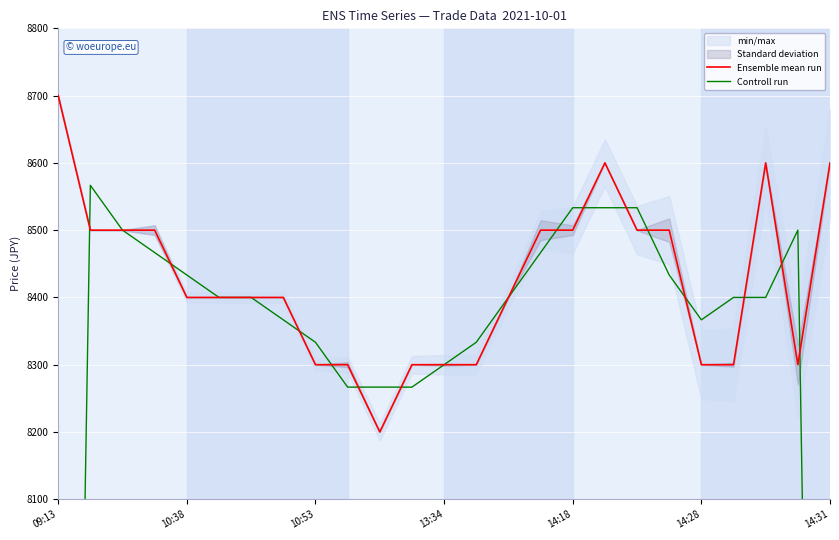

Reading left to right, what are all the values shown in this chart?

Ensemble mean run: 8700.0	8500.0	8500.0	8500.0	8400.0	8400.0	8400.0	8400.0	8300.0	8300.0	8200.0	8300.0	8300.0	8300.0	8400.0	8500.0	8500.0	8600.0	8500.0	8500.0	8300.0	8300.0	8600.0	8300.0	8600.0
Controll run: 5733.3	8566.7	8500.0	8466.7	8433.3	8400.0	8400.0	8366.7	8333.3	8266.7	8266.7	8266.7	8300.0	8333.3	8400.0	8466.7	8533.3	8533.3	8533.3	8433.3	8366.7	8400.0	8400.0	8500.0	5633.3